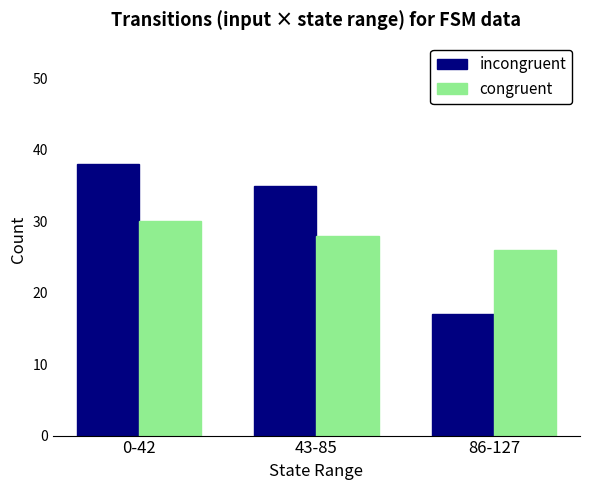

What position from the right is 43-85?

2